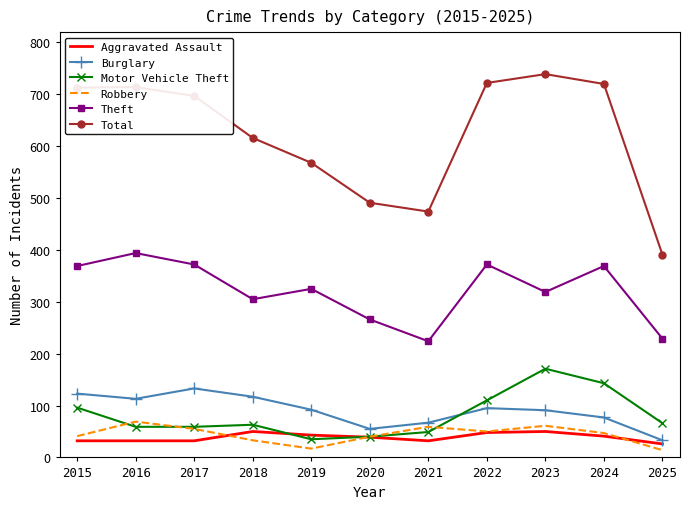

Where does the Burglary series first go above 92?

2015